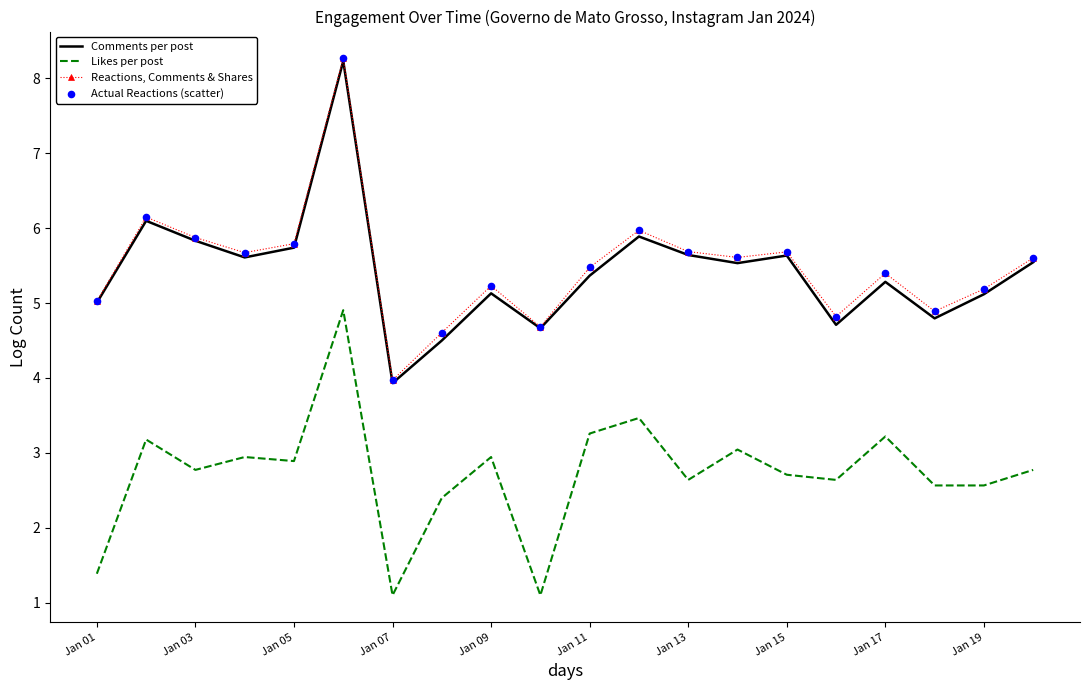

Which series has the largest total across all categories?

Reactions, Comments & Shares